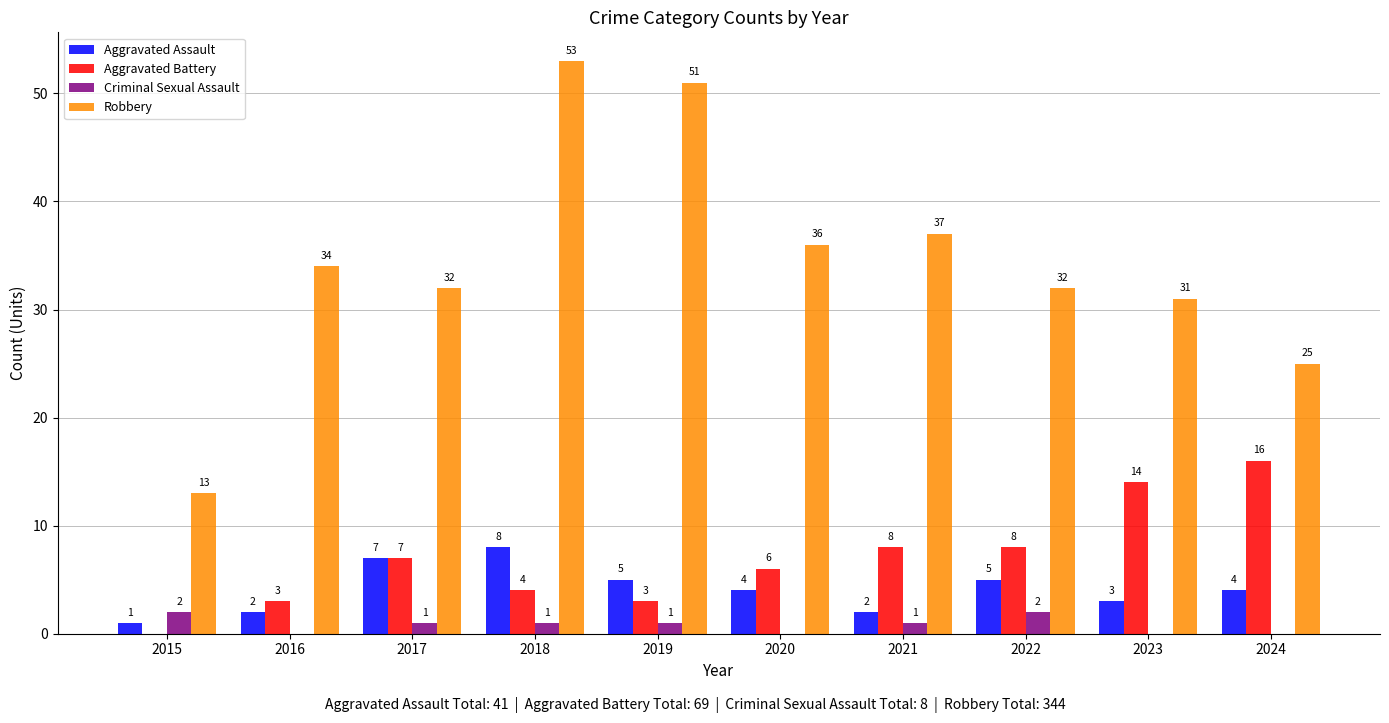

What value does the Aggravated Battery series have at 2023?

14